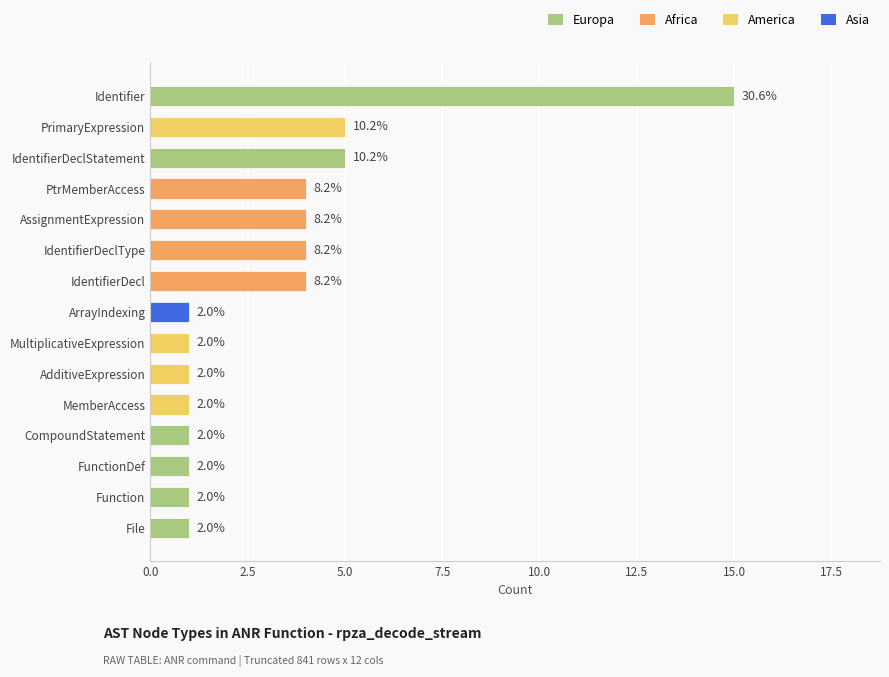

Which category has the lowest value across all series?

File